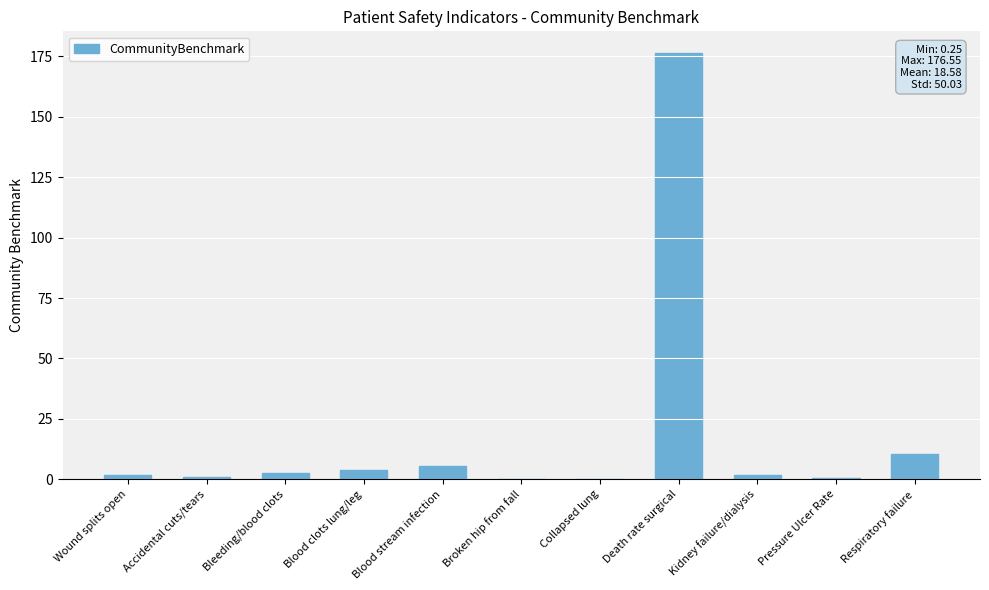

What is the sum of all values?

204.4